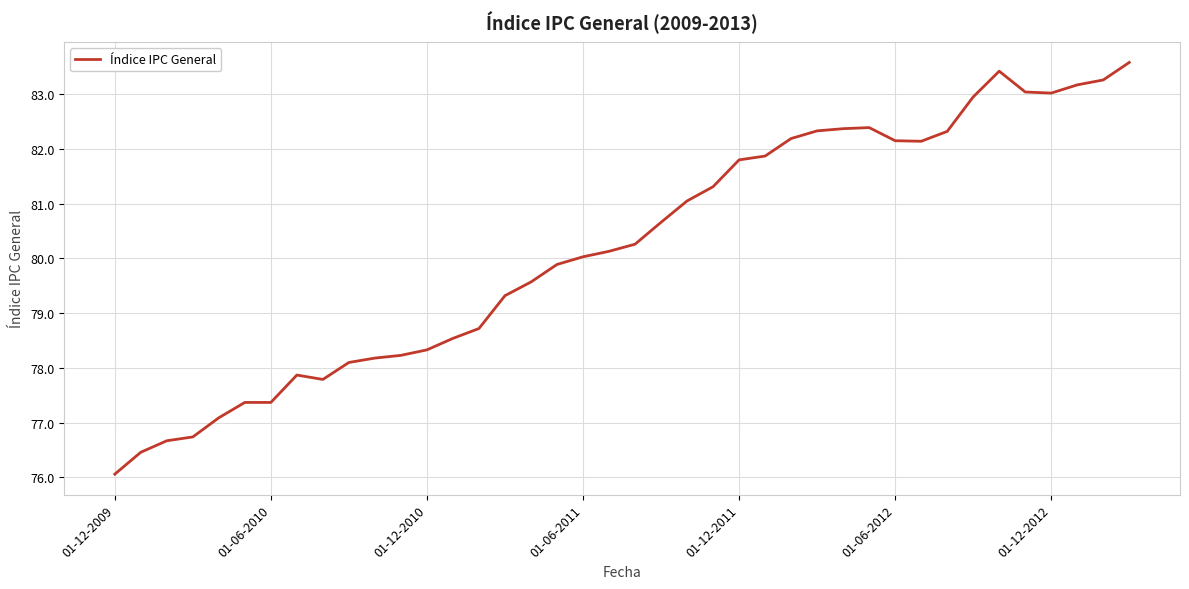

What is the greatest value displayed?

83.6